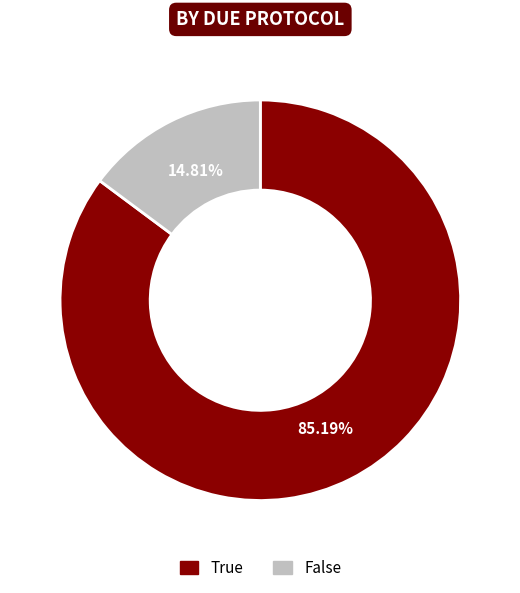

Which category has the biggest portion of the pie?

True